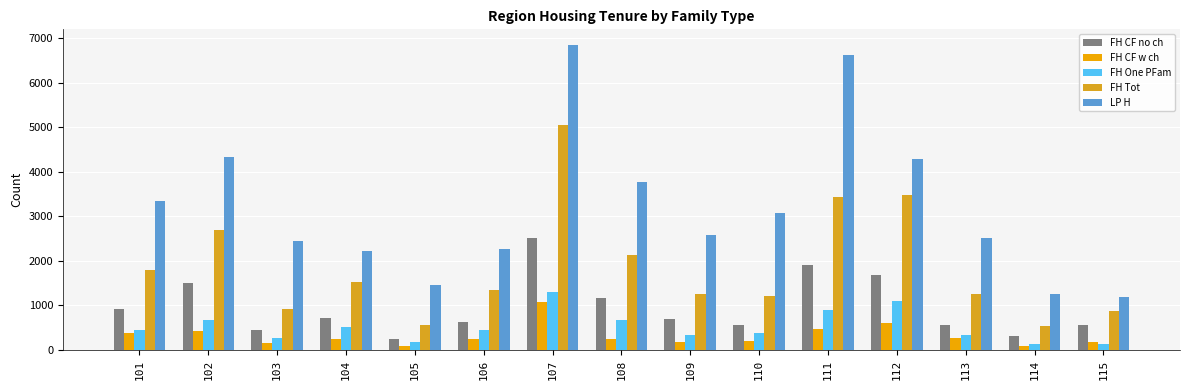

Which has a higher value, 104 or 105?

104